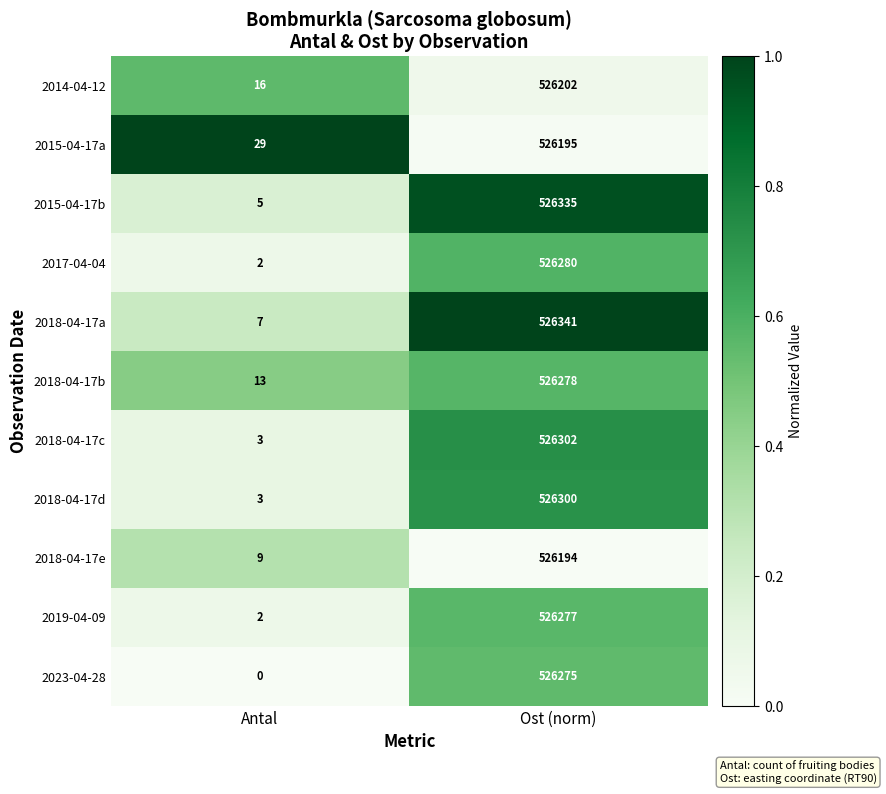

How many values in the 2018-04-17e series are below 526194?

1